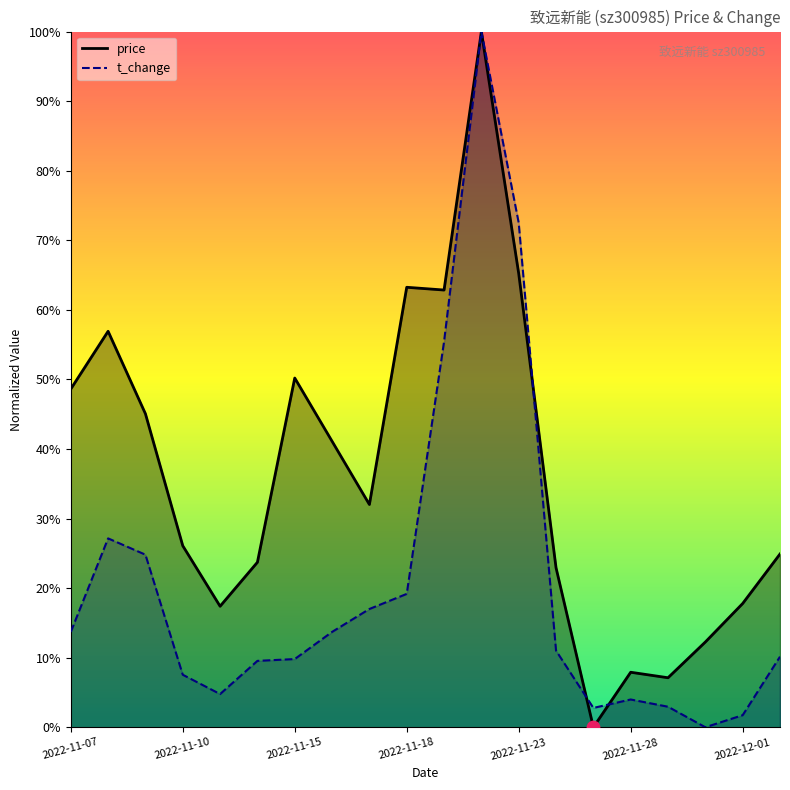

At how many categories does at least one series exceed 0?

20